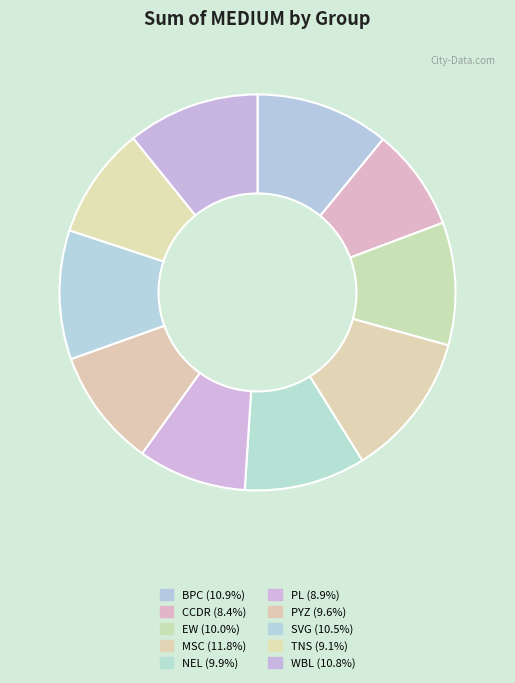

Count the number of slices in the pie.

10